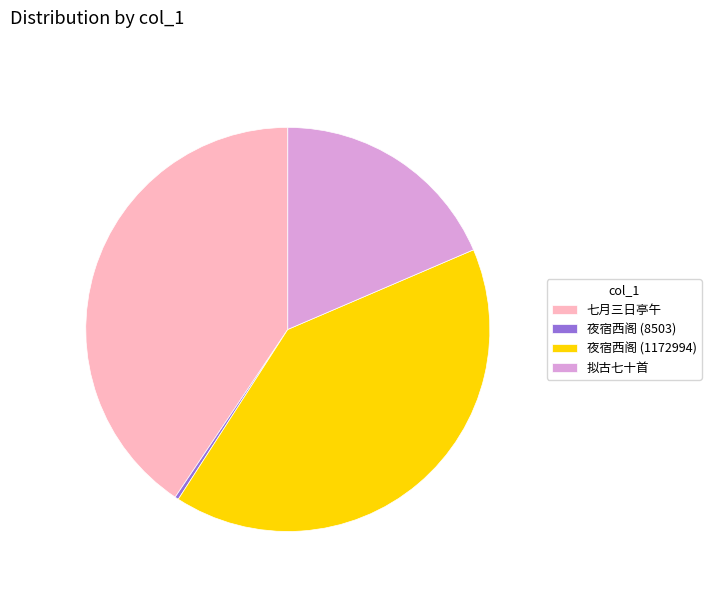

True or false: 七月三日亭午 accounts for 26% of the total.

False